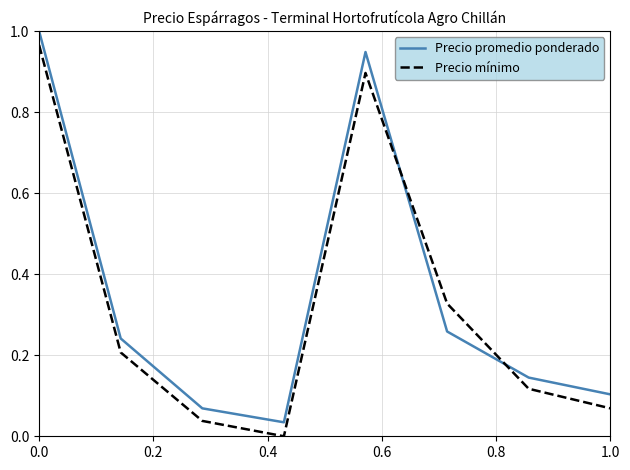

How many intersections are there between Precio mínimo and Precio promedio ponderado?

2